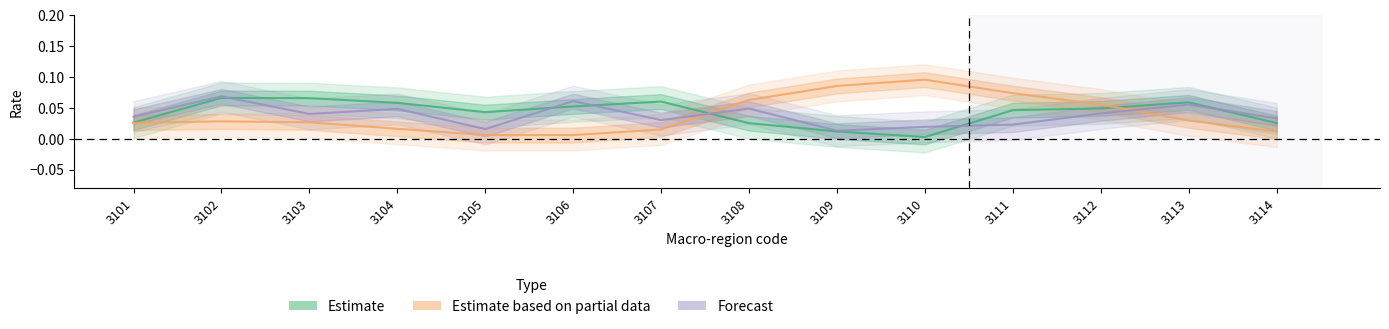

The Forecast series shows 0.0 at 3101. True or false?

True